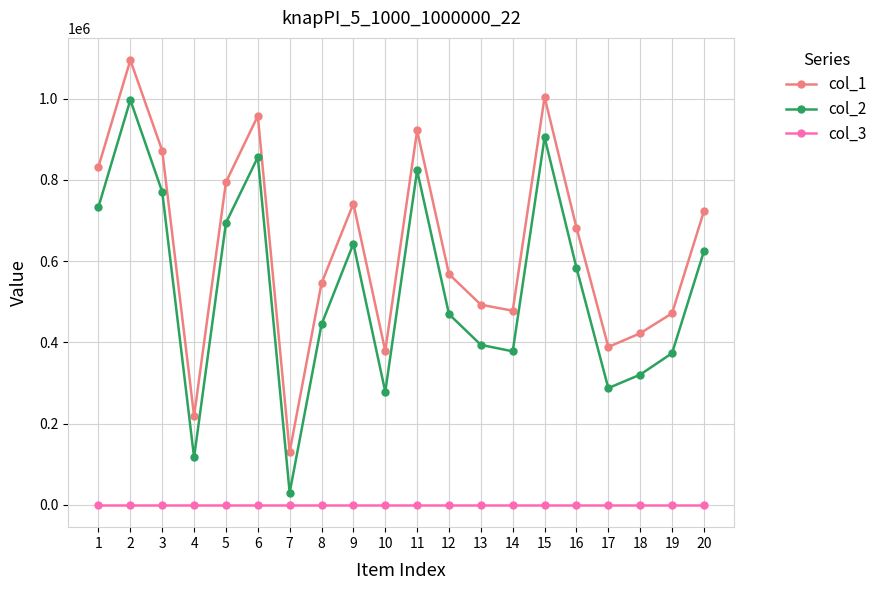

How many series are shown in this chart?

3